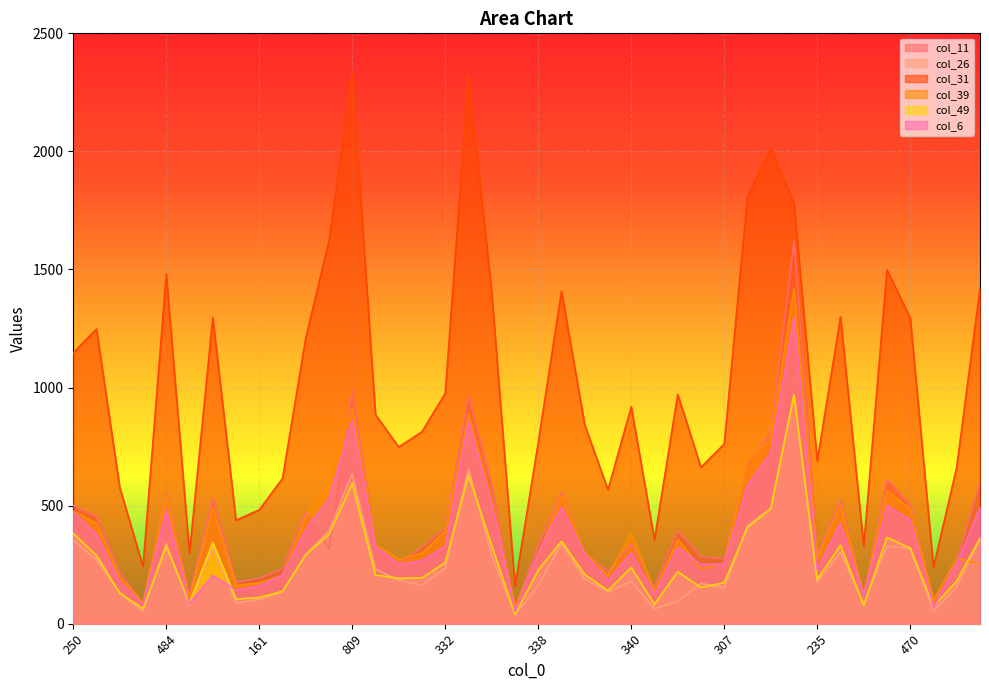

After their last crossing, which series has the higher values: col_49 or col_39?

col_49